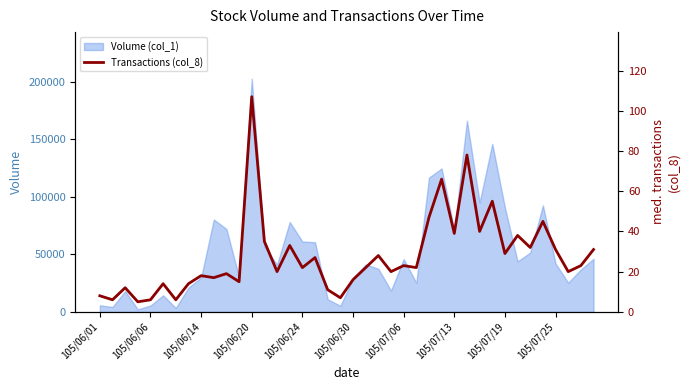

Does the chart have visible grid lines?

No